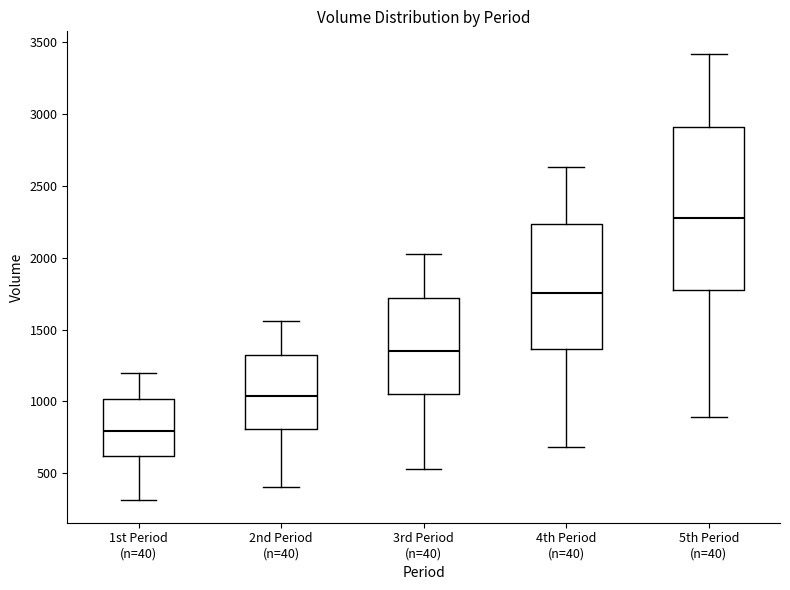

Reading left to right, transcribe this box plot: for each box, give where its median line is, the range the box spans, and where its two whiskers end, as read against the y-axis. The values are not printed on the chart, so give them approximately, as read against the axis.

1st Period (n=40): median 800, box 600 to 1000, whiskers 300 to 1200
2nd Period (n=40): median 1050, box 800 to 1300, whiskers 400 to 1550
3rd Period (n=40): median 1350, box 1050 to 1700, whiskers 550 to 2000
4th Period (n=40): median 1750, box 1350 to 2250, whiskers 700 to 2650
5th Period (n=40): median 2300, box 1750 to 2900, whiskers 900 to 3400